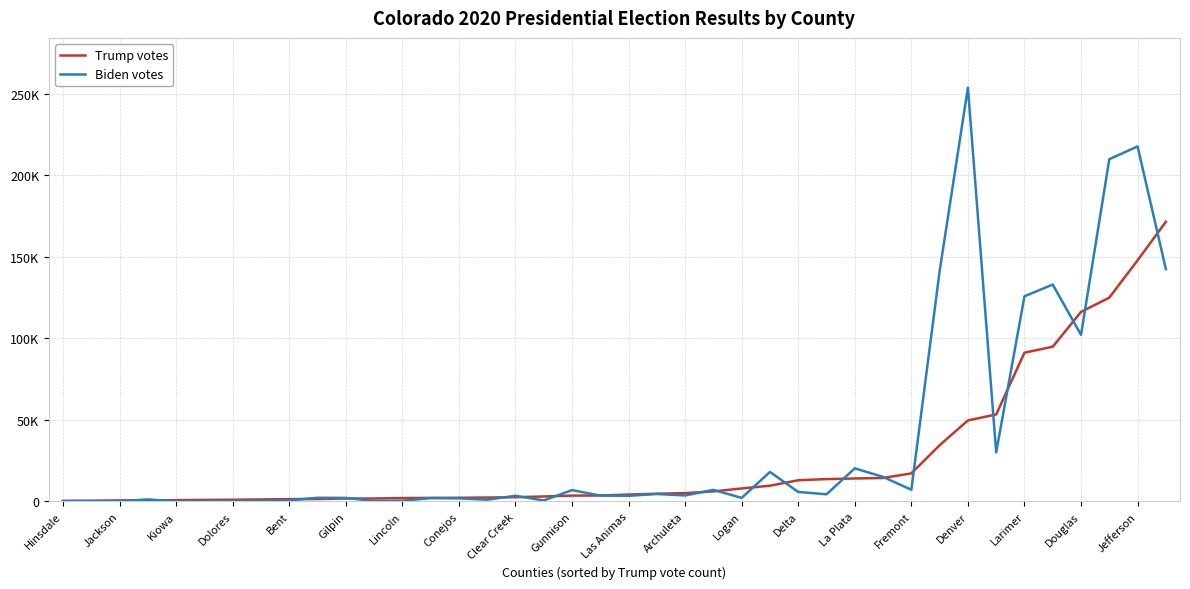

What is the lowest value of the Biden votes series?

98